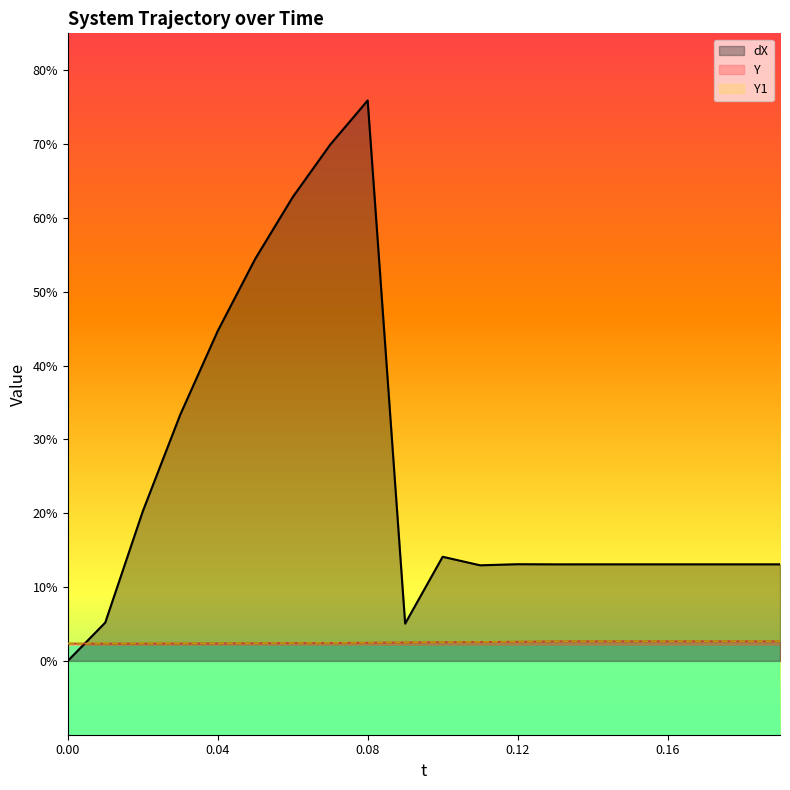

Which series has the largest total across all categories?

dX